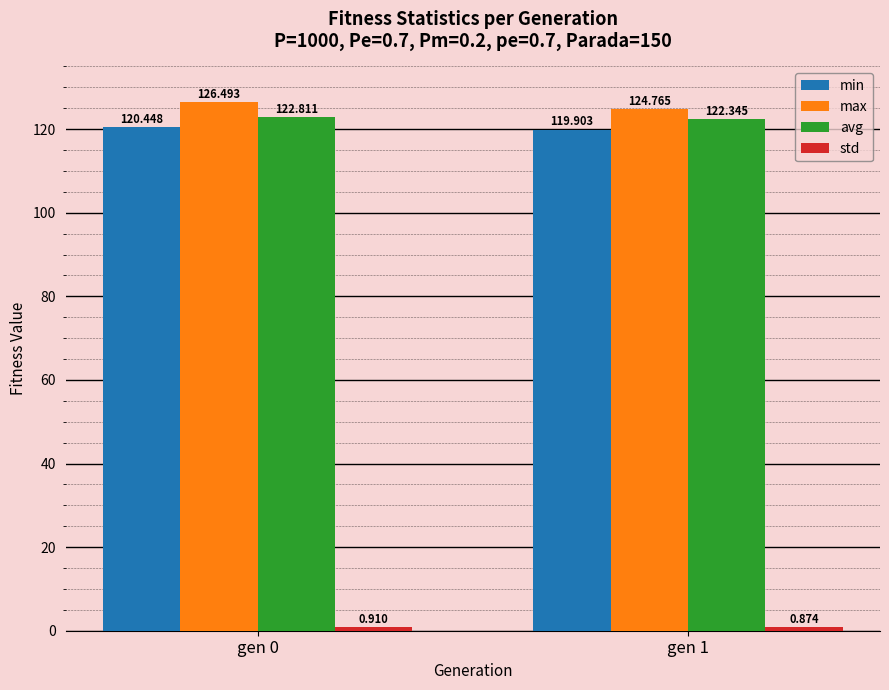

Is the value of min at gen 0 greater than the value of max at gen 1?

No